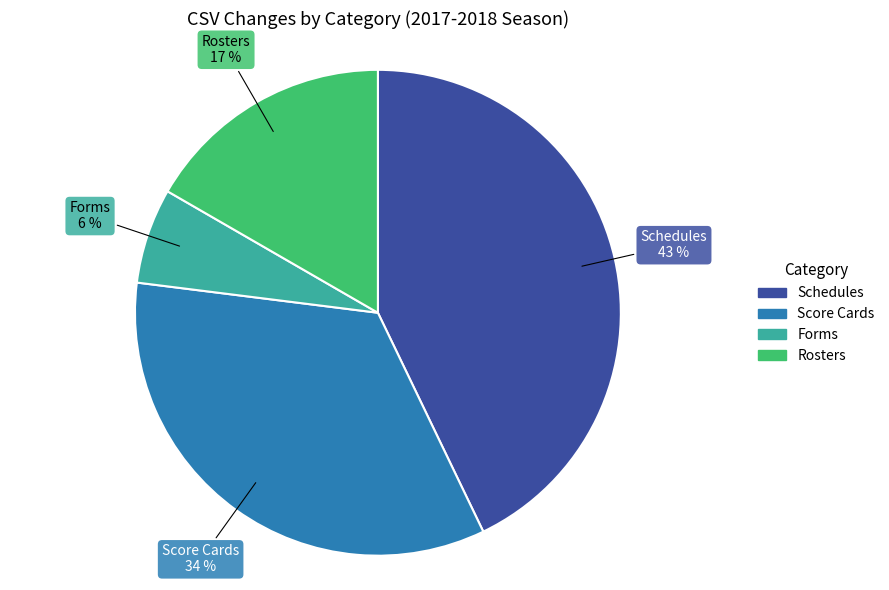

To the nearest percent, what is the combined percentage of Score Cards and Schedules?

77%